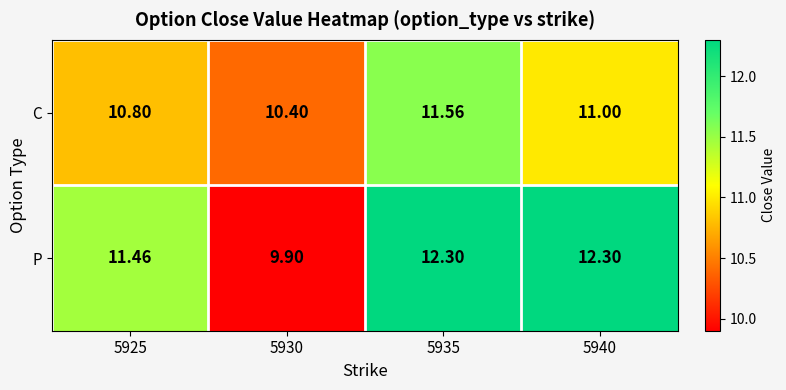

At 5935, list the series in order from smallest to largest.

C, P